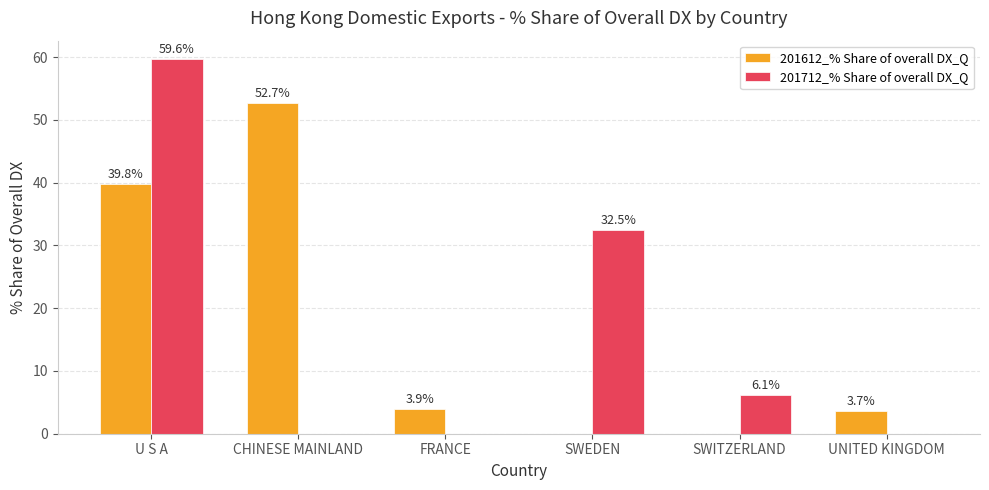

Reading left to right, list all the values displayed in this chart.

201612_% Share of overall DX_Q: 39.8	52.7	3.9	0.0	0.0	3.7
201712_% Share of overall DX_Q: 59.6	0.0	0.0	32.5	6.1	0.0